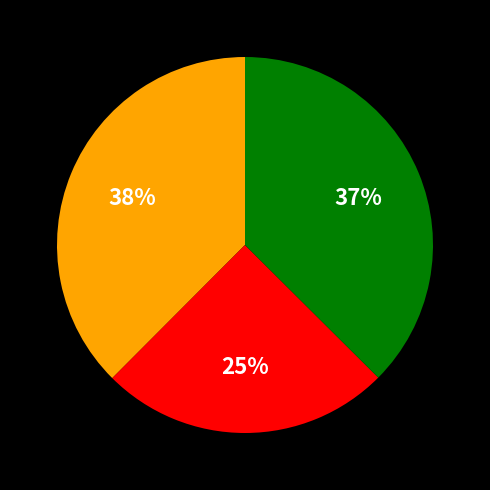

To the nearest percent, what is the difference between the largest and smallest slice percentages?

13%